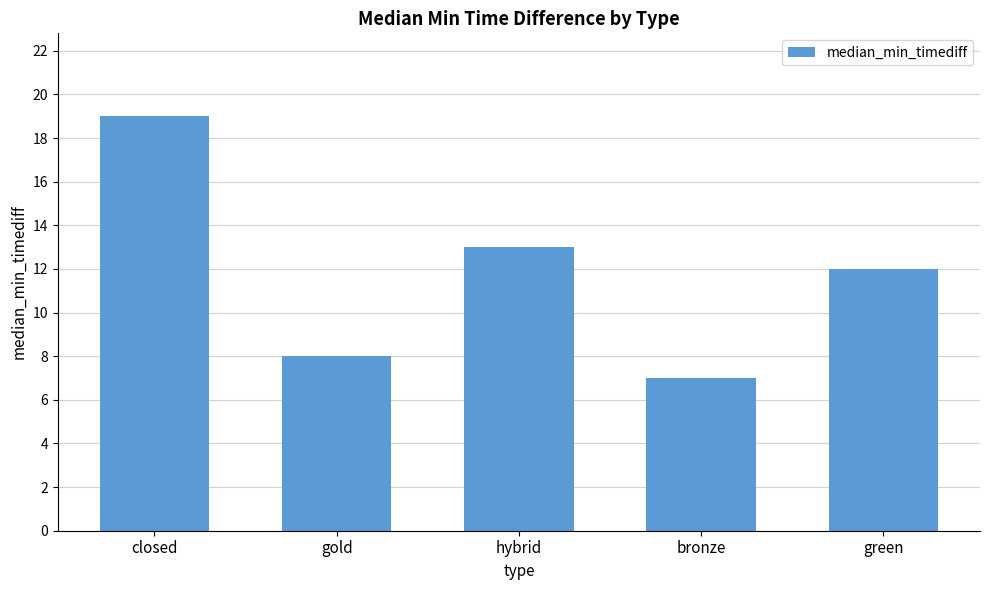

Are the bars grouped side by side (vs. stacked)?

No